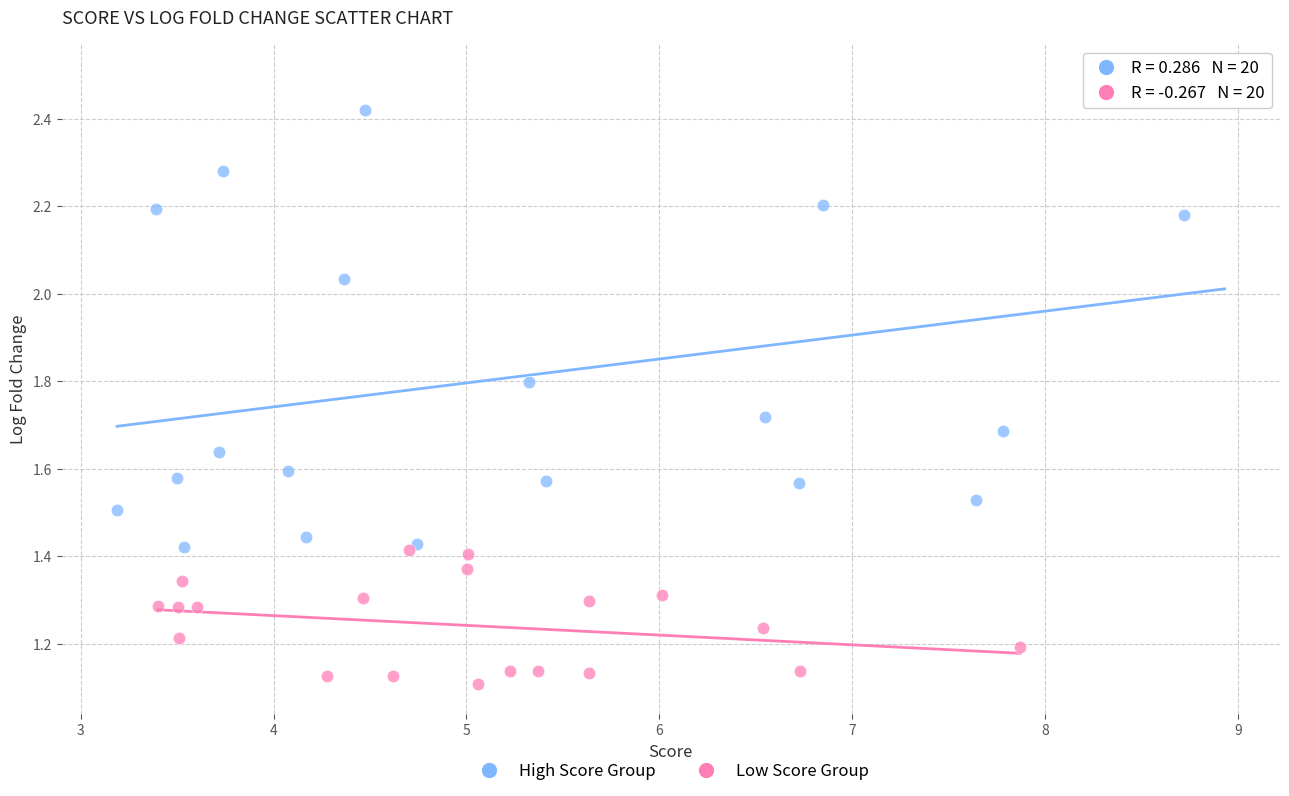

Which series contains the lowest Y value?

Low Score Group